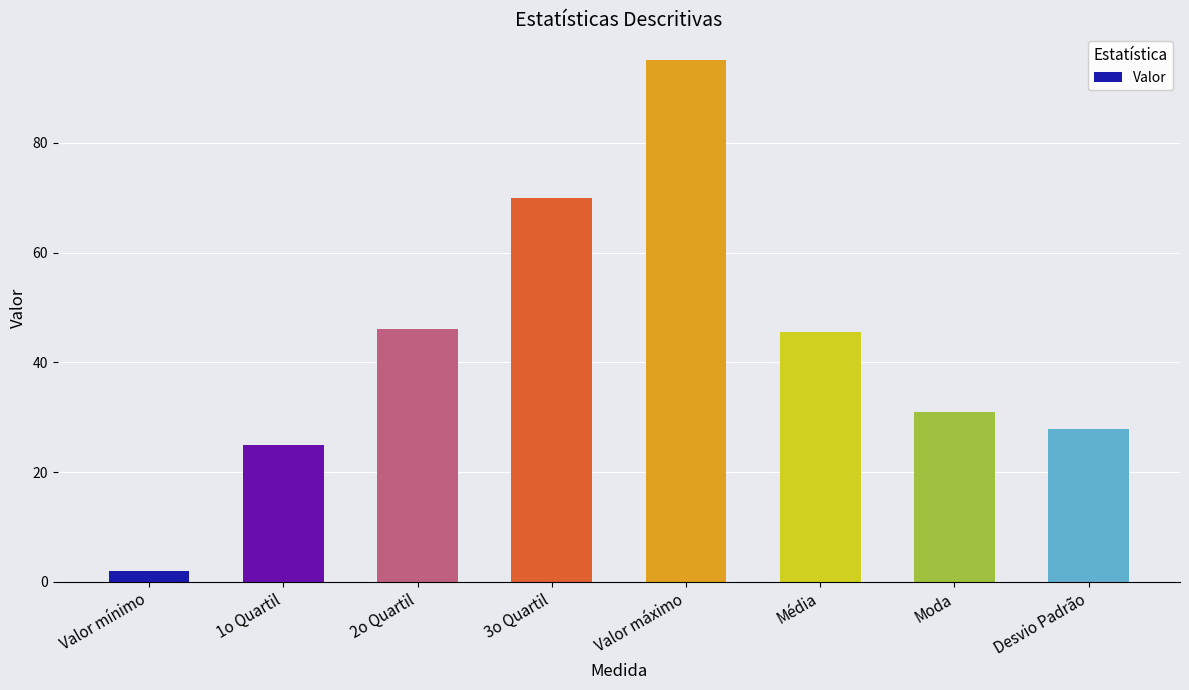

What is the label of the 7th bar from the right?

1o Quartil